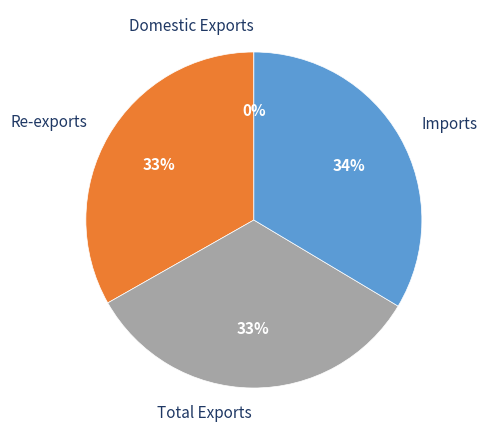

Combined, do Imports and Total Exports account for over 50%?

Yes